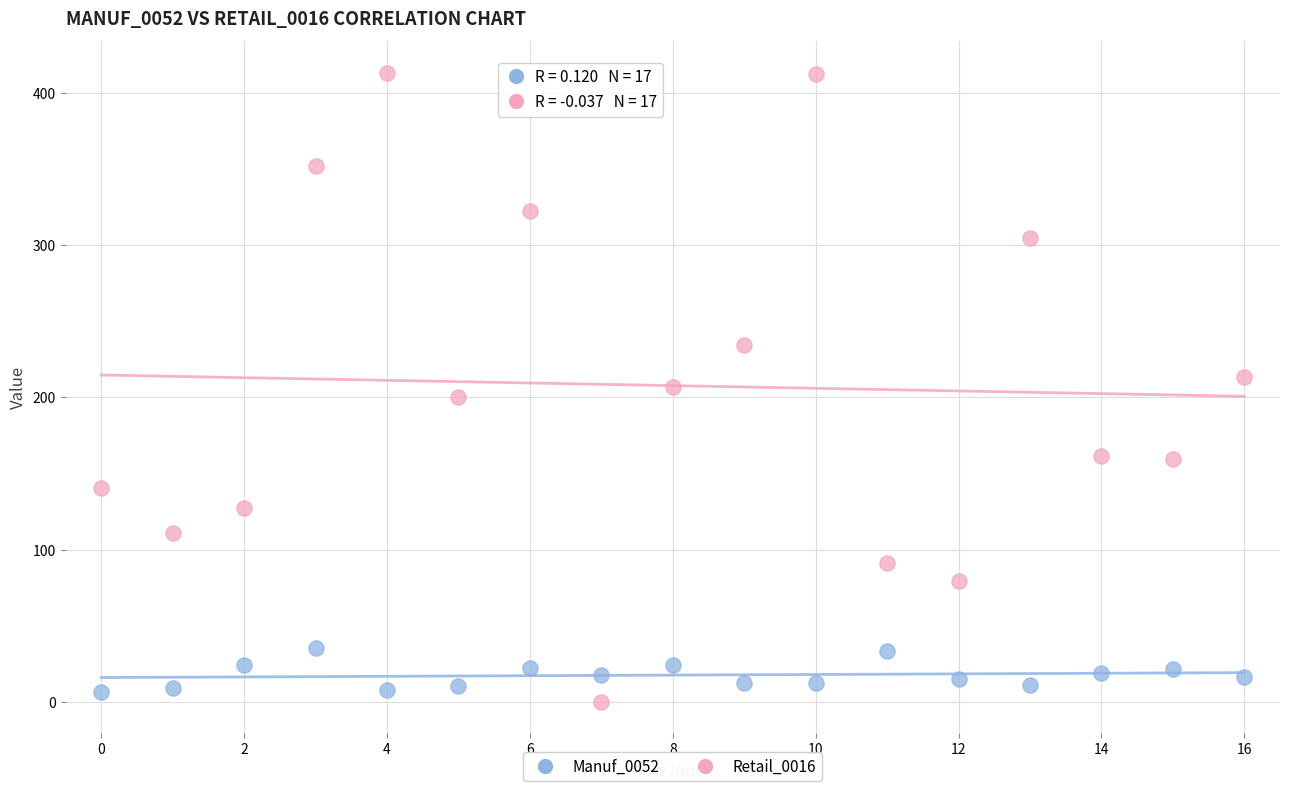

Which series contains the highest Y value?

Retail_0016